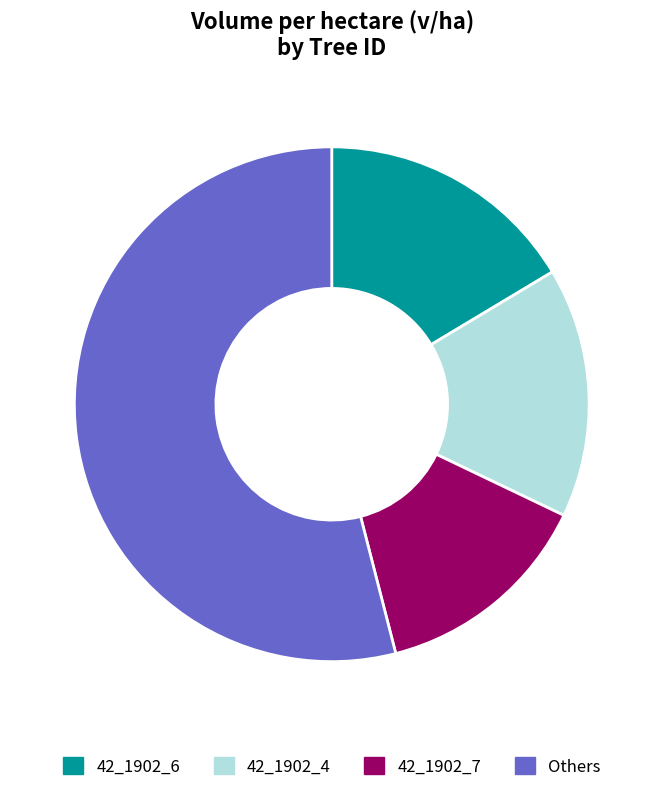

To the nearest percent, what portion does 42_1902_7 represent?

14%